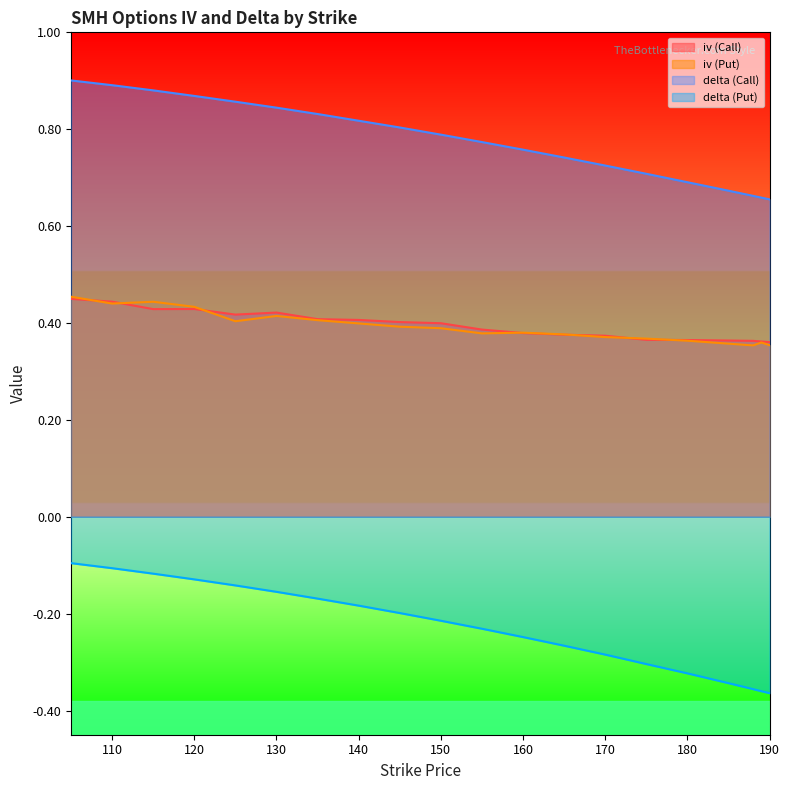

Which category has the lowest value across all series?

190